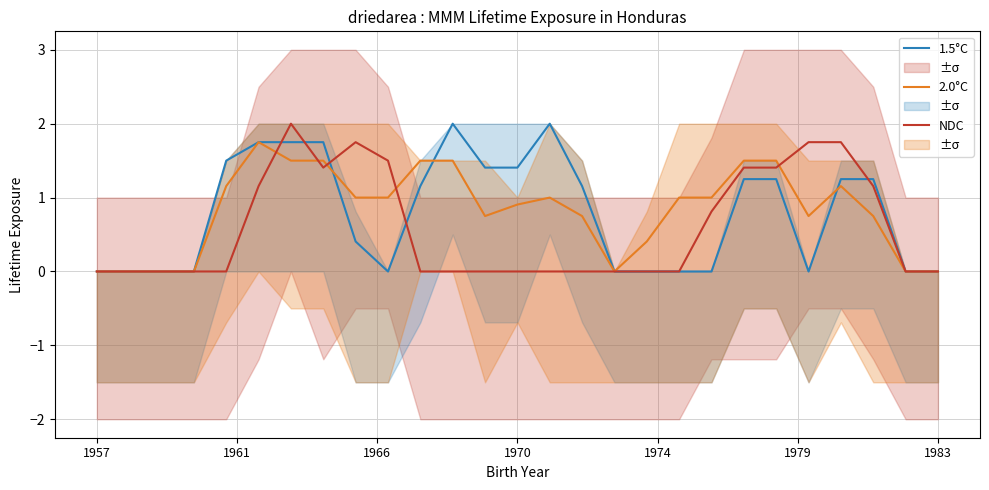

True or false: 1.5°C has a value of 1.2 at 1983.

False